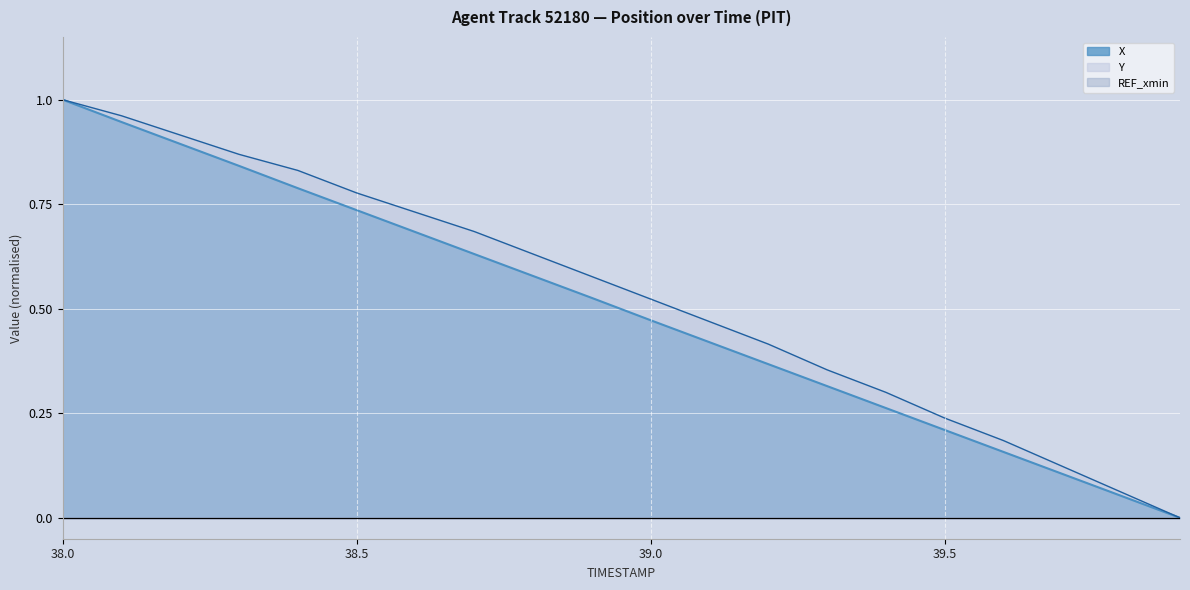

Rank the series by their maximum value, from highest to lowest.

X, Y